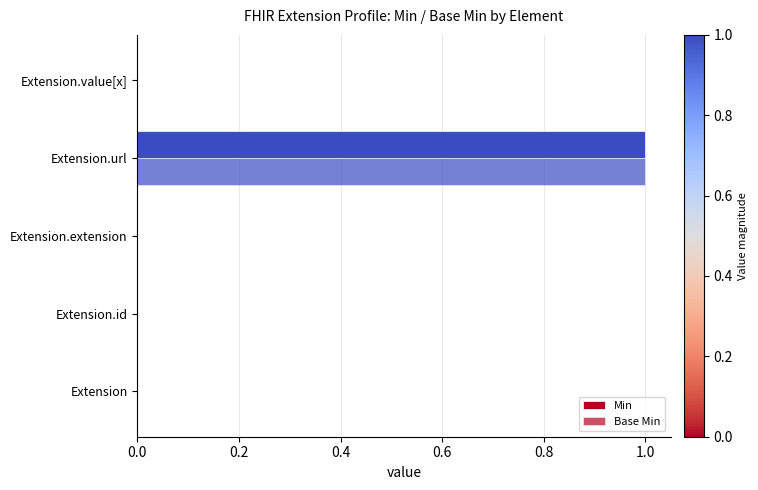

Count the number of categories in the chart.

5